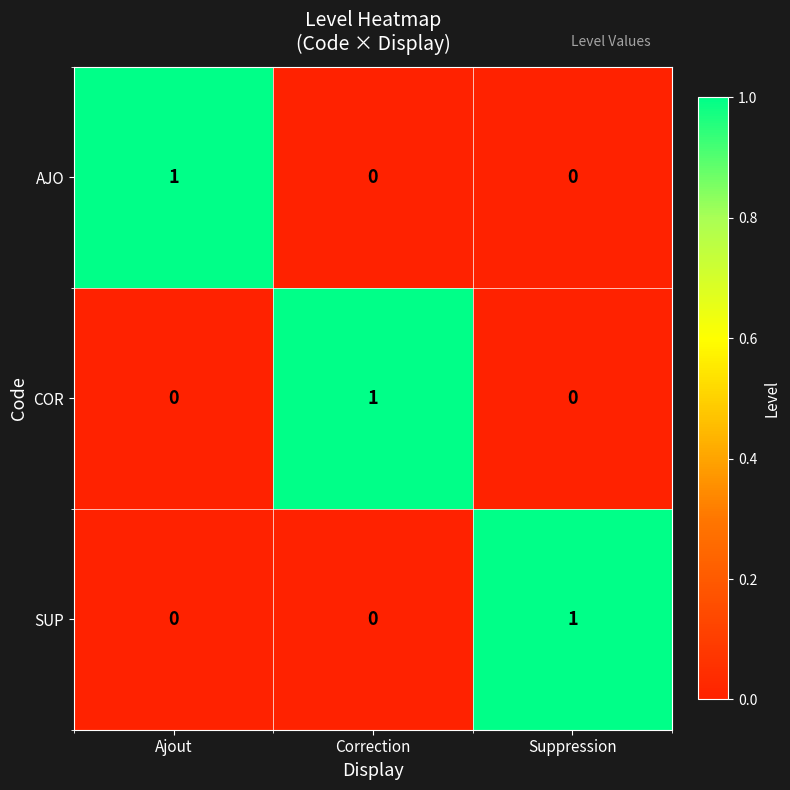

How many data points does each series have?

3